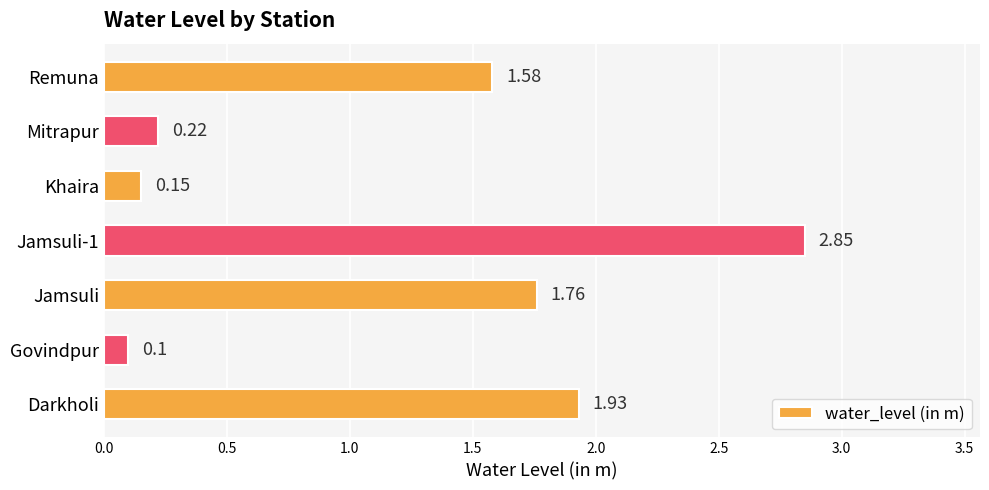

Are the bars horizontal?

Yes